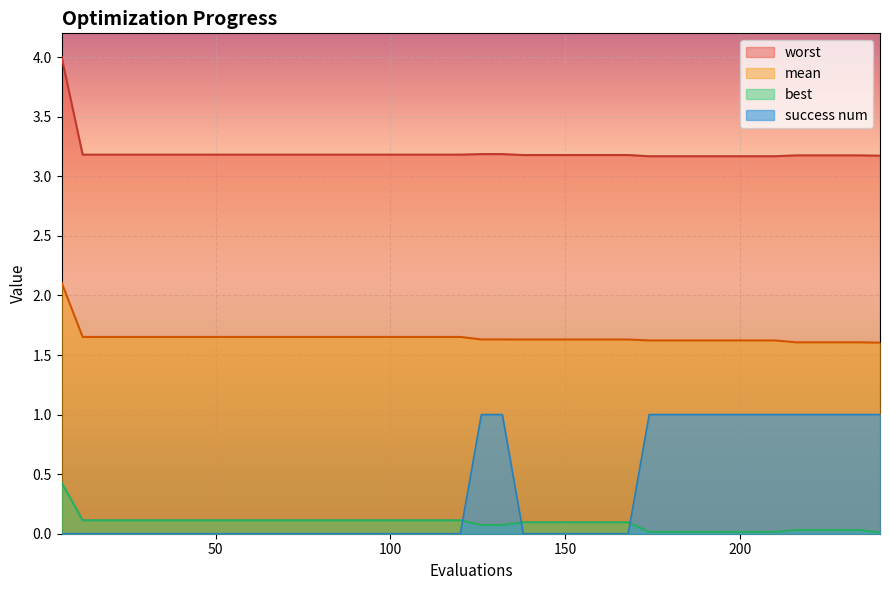

What is the approximate value of worst at 102?

3.2